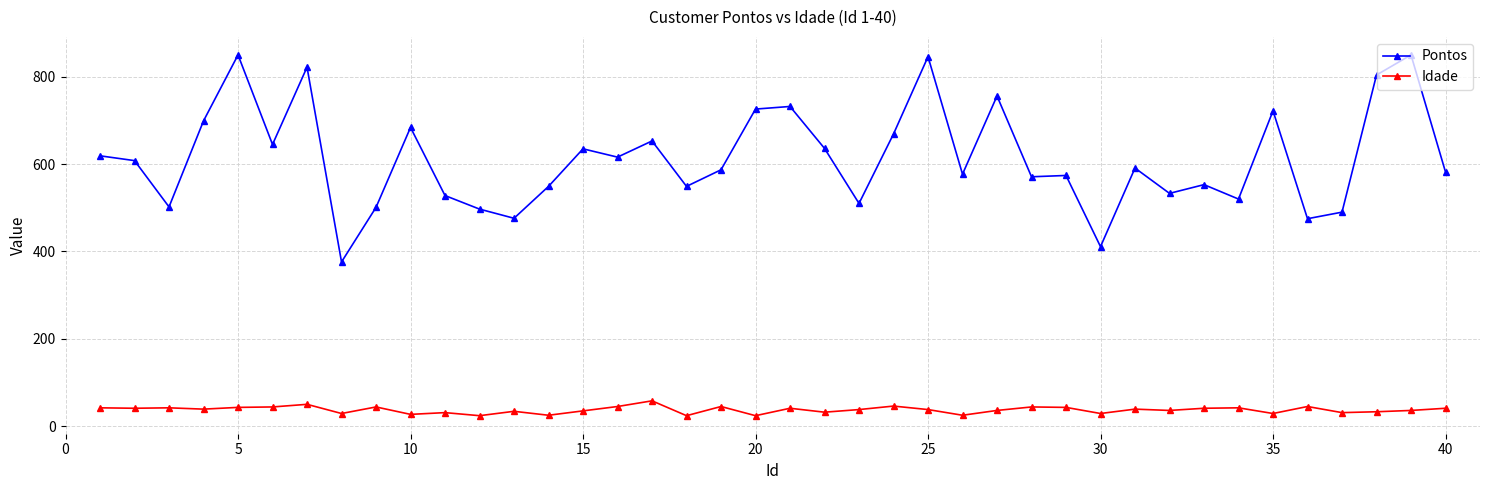

What is the average value of the Idade series?

37